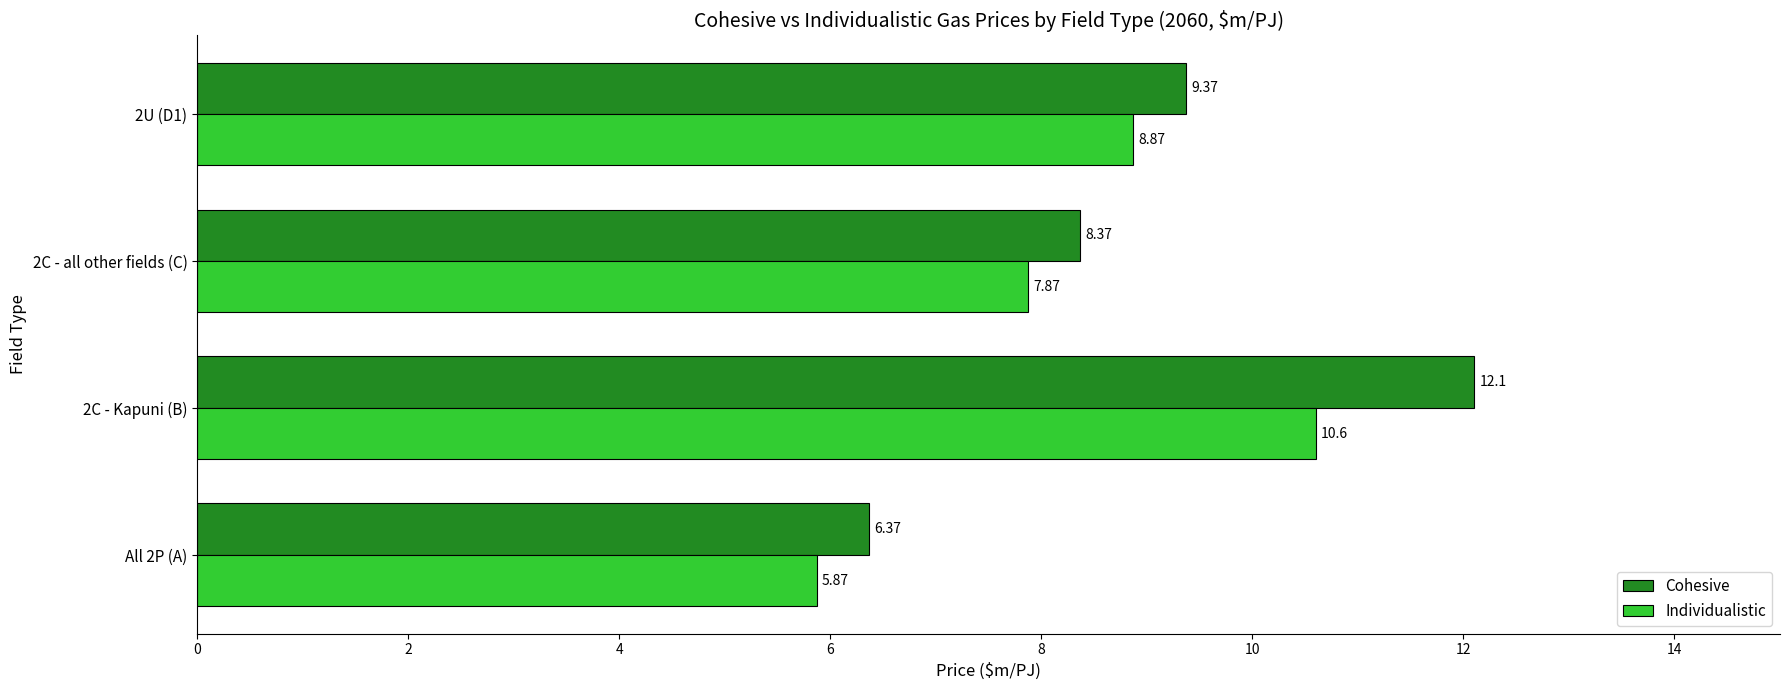

At how many categories does at least one series exceed 8?

3